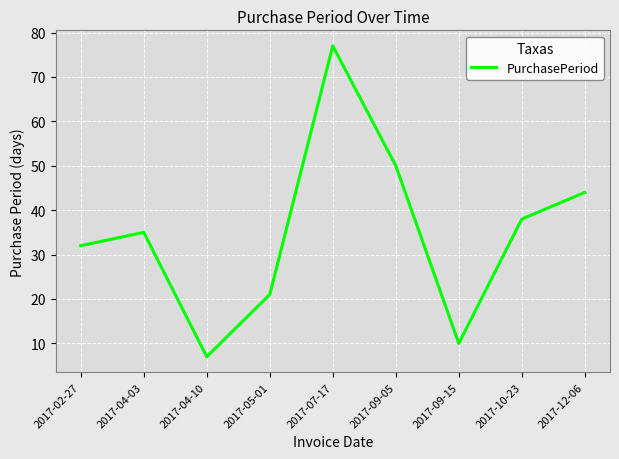

Rank the categories by value from highest to lowest.

2017-07-17, 2017-09-05, 2017-12-06, 2017-10-23, 2017-04-03, 2017-02-27, 2017-05-01, 2017-09-15, 2017-04-10